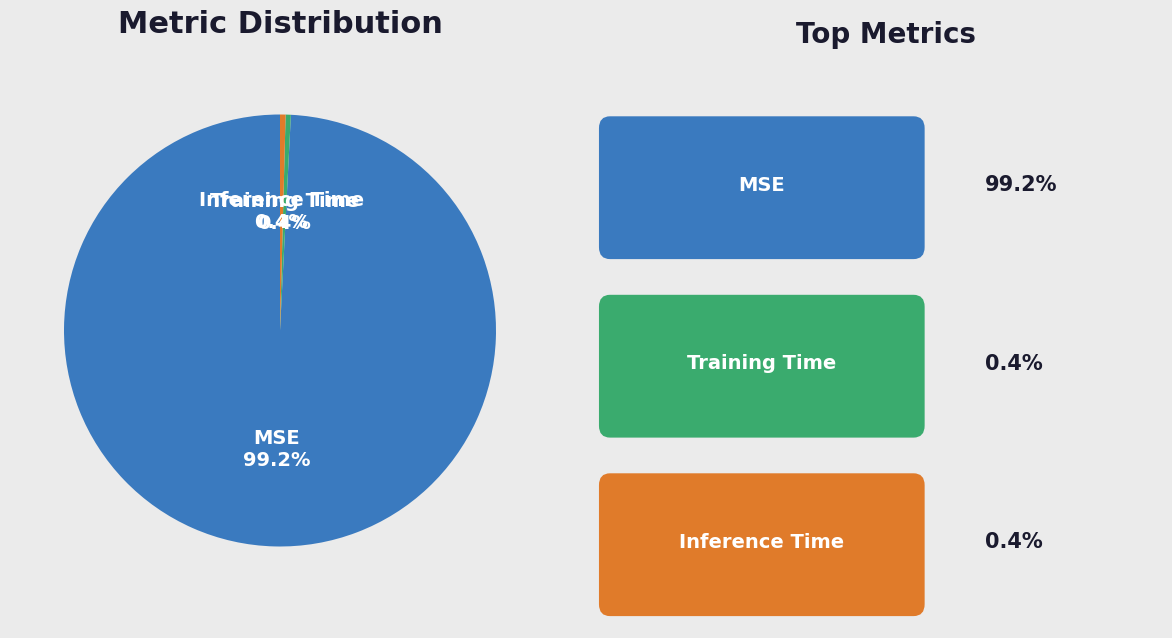

To the nearest percent, what is the difference between the largest and smallest slice percentages?

99%